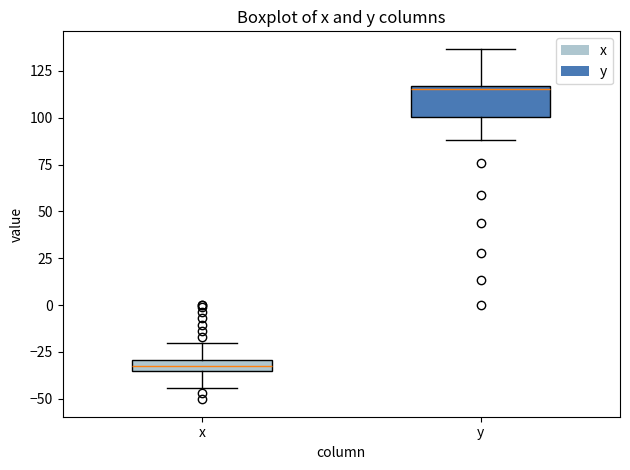

Which box is the tallest, from its lower edge to its upper edge?

y